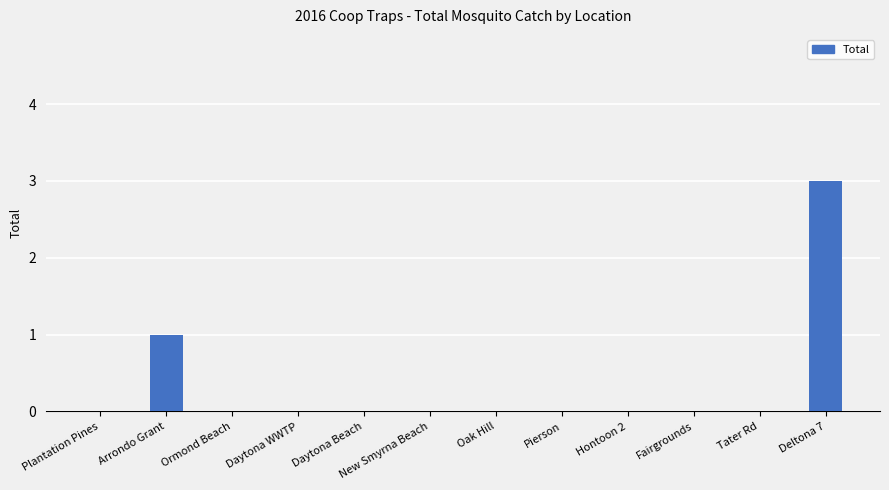

Reading left to right, extract all data points from this chart.

Plantation Pines=0	Arrondo Grant=1	Ormond Beach=0	Daytona WWTP=0	Daytona Beach=0	New Smyrna Beach=0	Oak Hill=0	Pierson=0	Hontoon 2=0	Fairgrounds=0	Tater Rd=0	Deltona 7=3